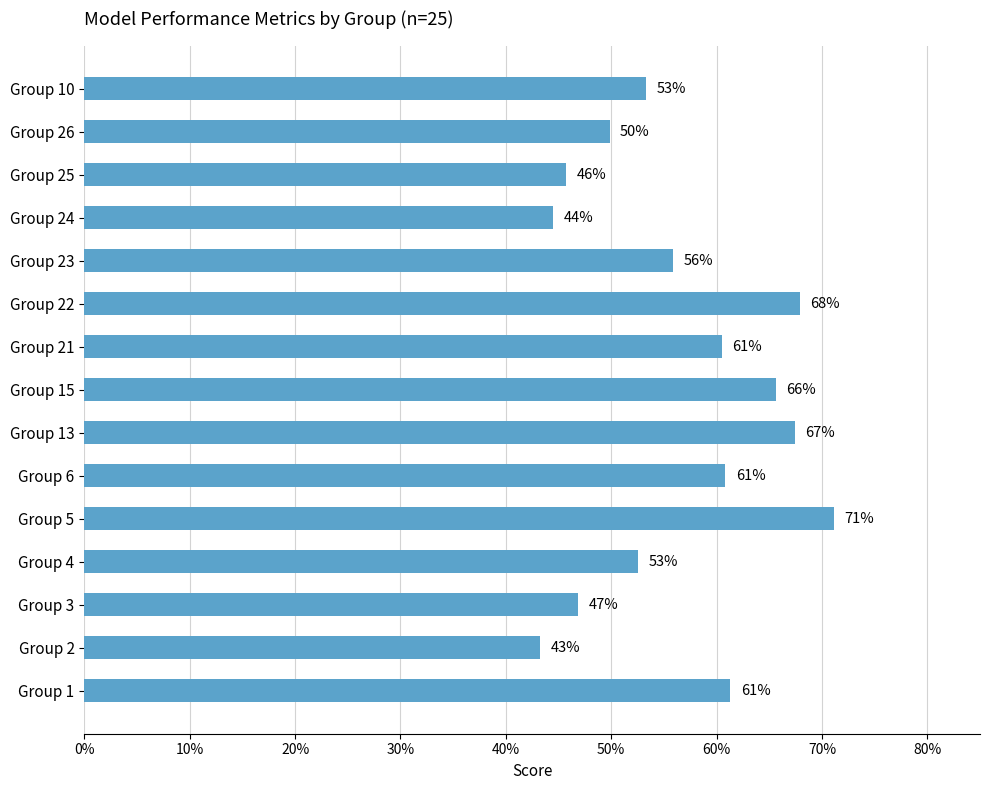

Are the bars horizontal?

Yes